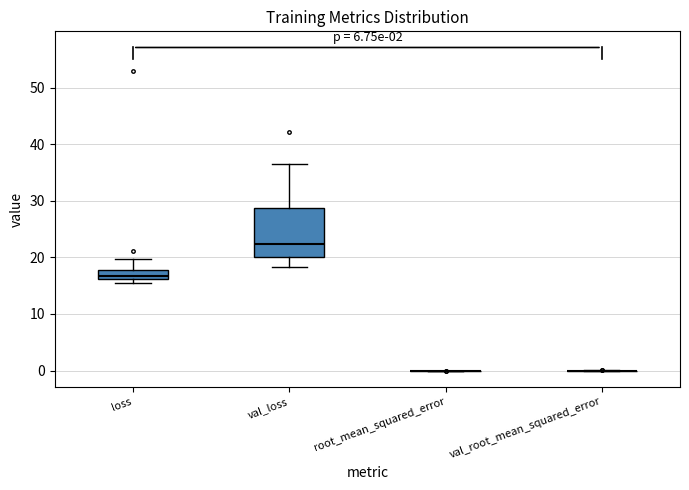

Which box is the tallest, from its lower edge to its upper edge?

val_loss